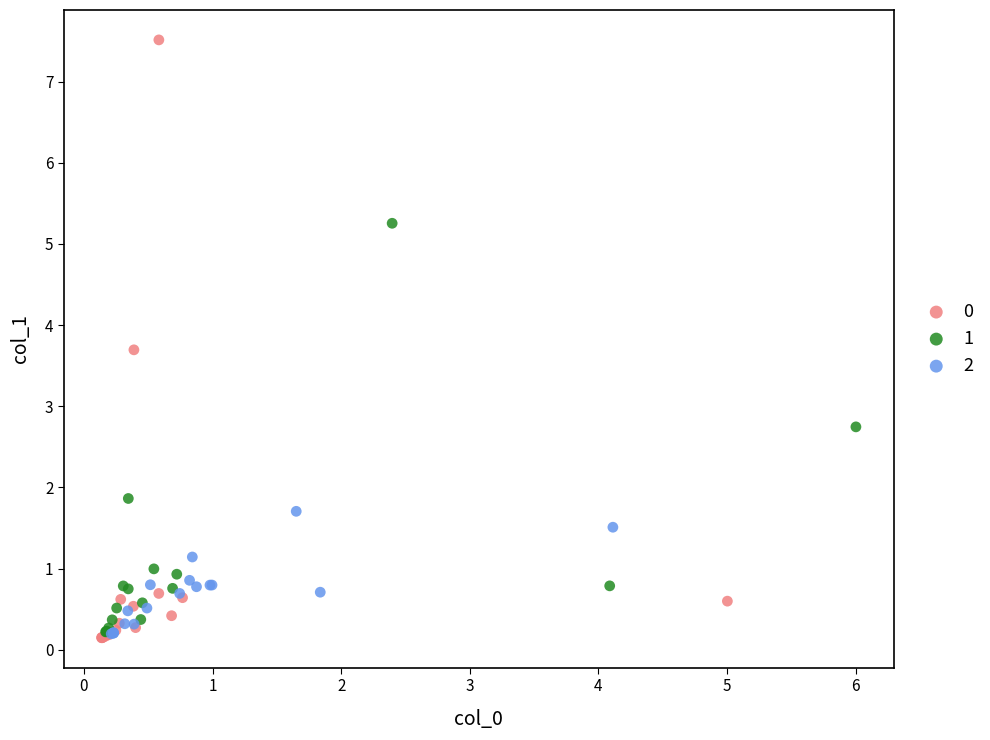

What are all the series names shown in the legend?

0, 1, 2